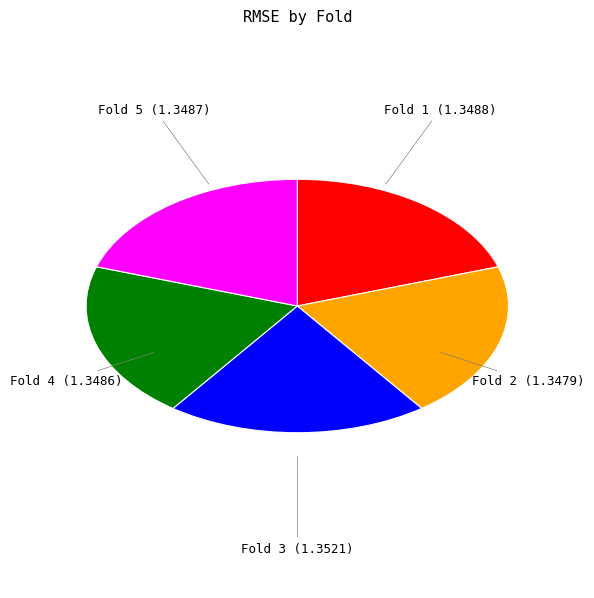

Do Fold 5 and Fold 1 together represent more than half of the pie?

No